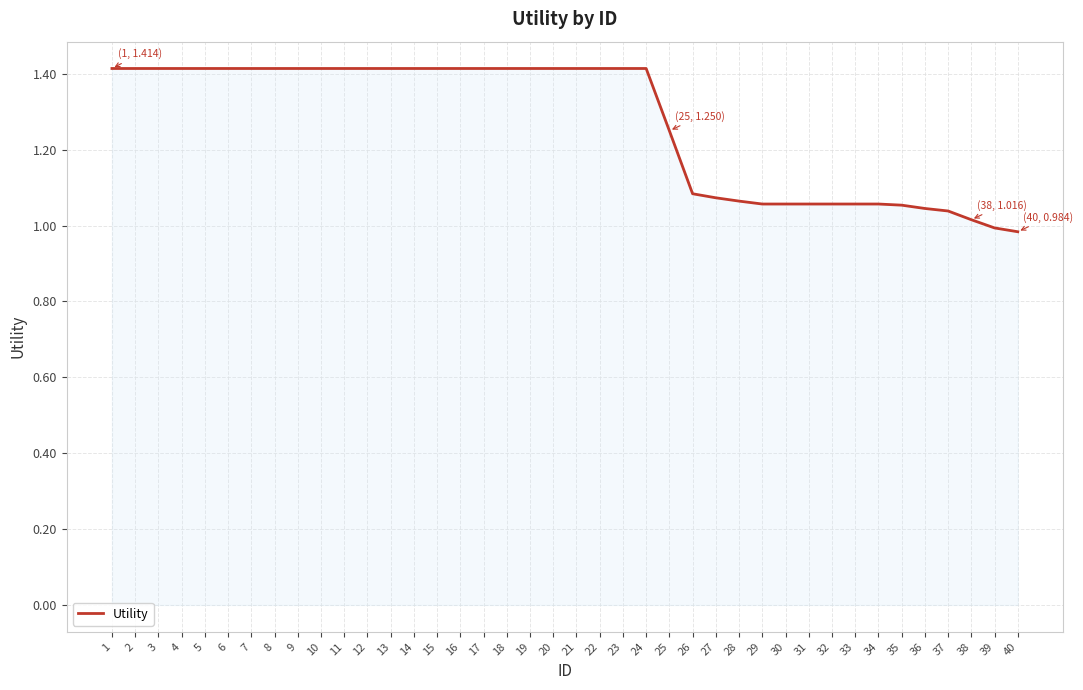

Between 27 and 38, which is larger?

27